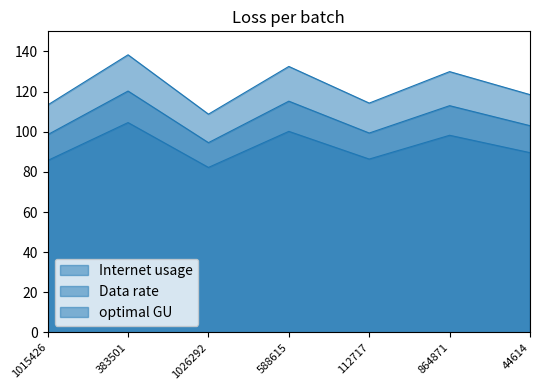

What is the spread (max minus min) of values at 383501?

33.8